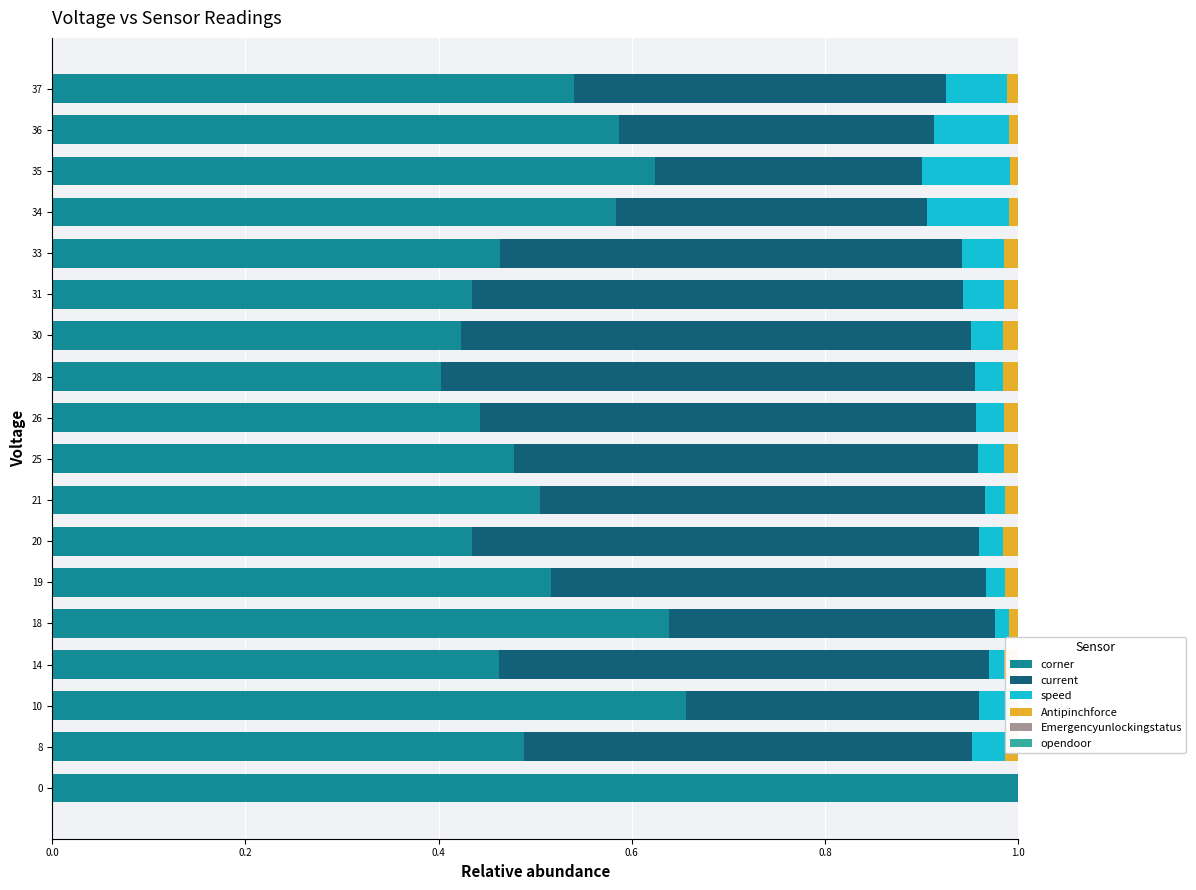

Where is corner nearest to the value 0?

28